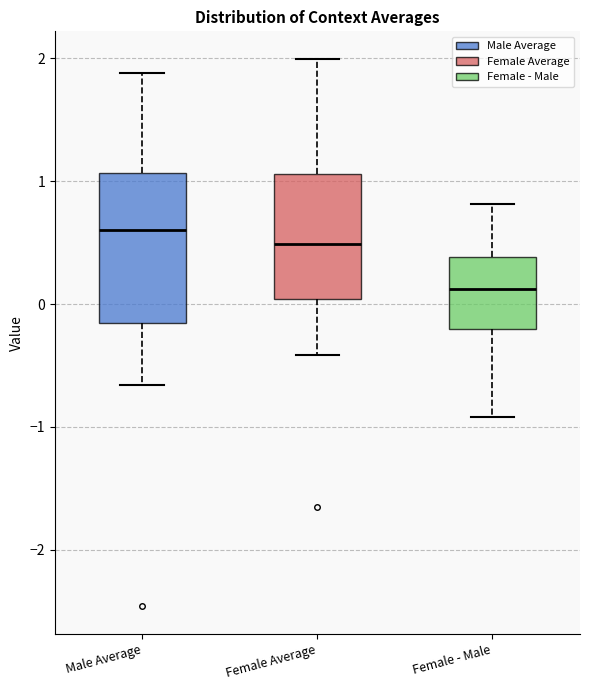

Where is the lower edge of the box for Female - Male on the y-axis? The values are not printed on the chart, so give them approximately, as read against the axis.

-0.2